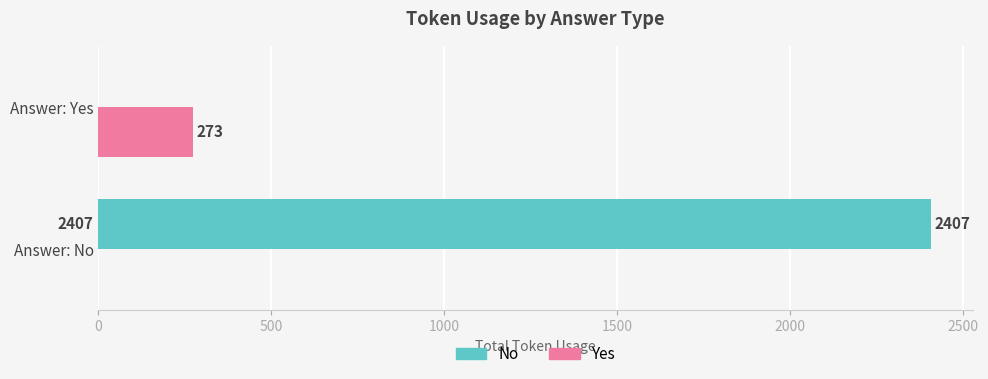

Count the No values in the range 0 to 2407.

2